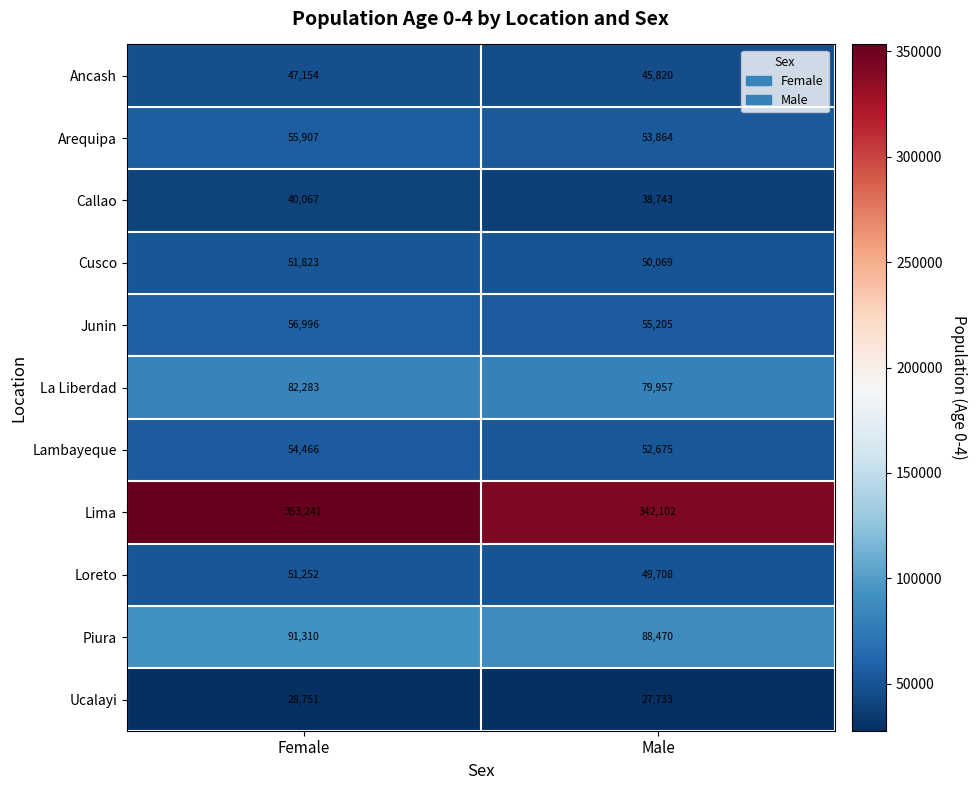

What is the total value across all series at Female?

913250